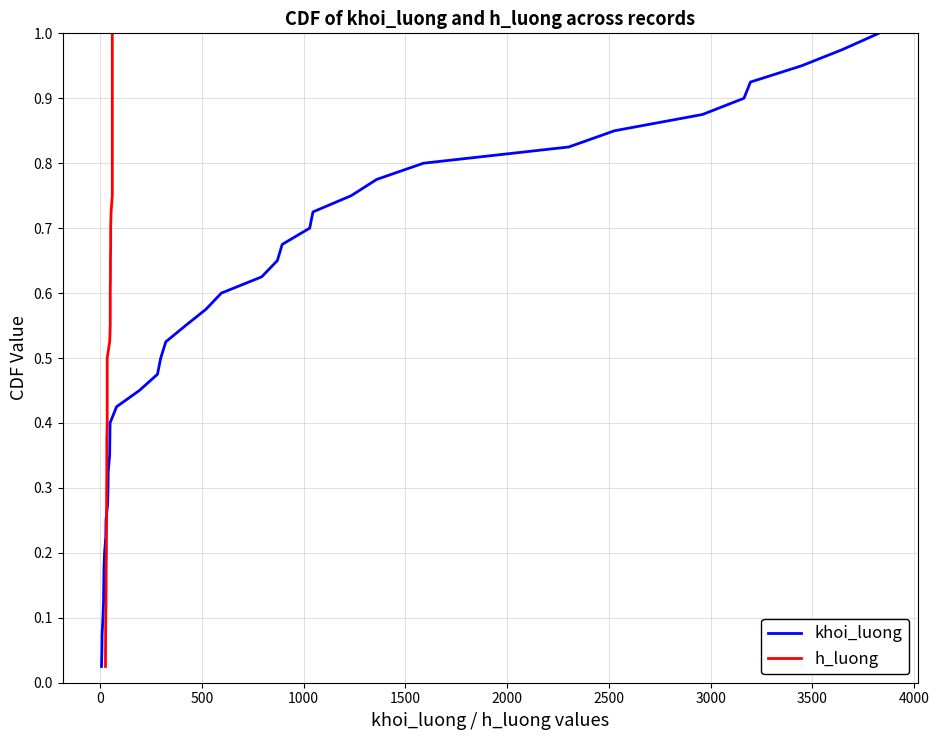

Which series has the largest range (max minus min)?

khoi_luong